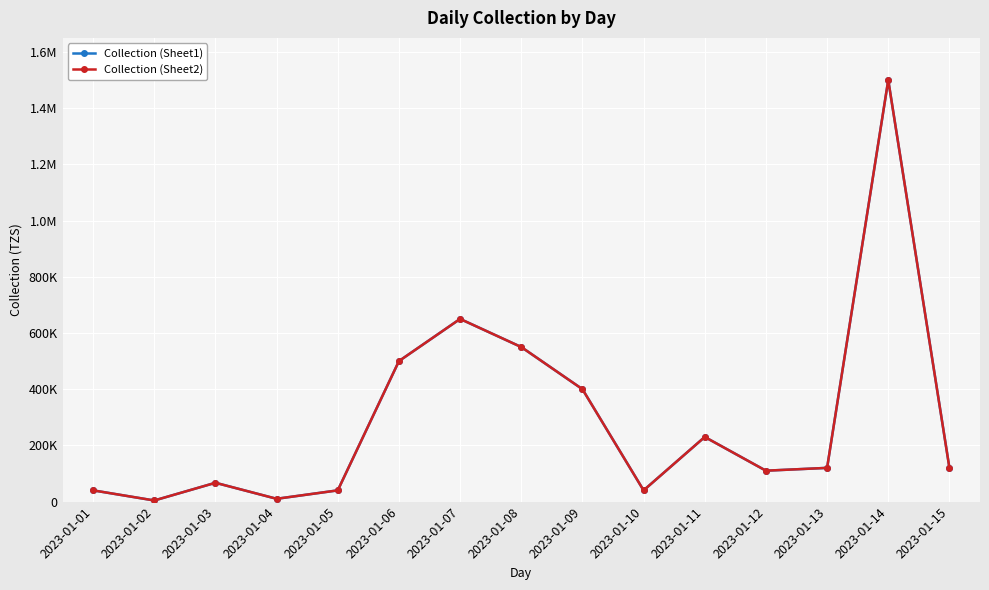

True or false: Collection (Sheet2) and Collection (Sheet1) intersect in this chart.

False